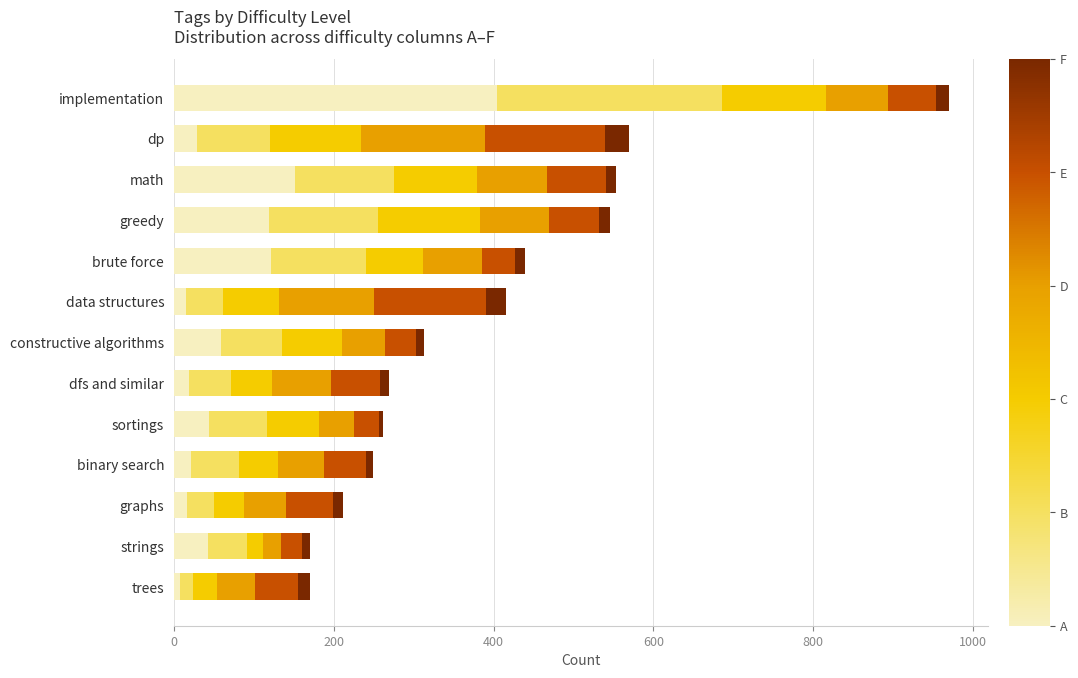

How many series are shown in this chart?

6